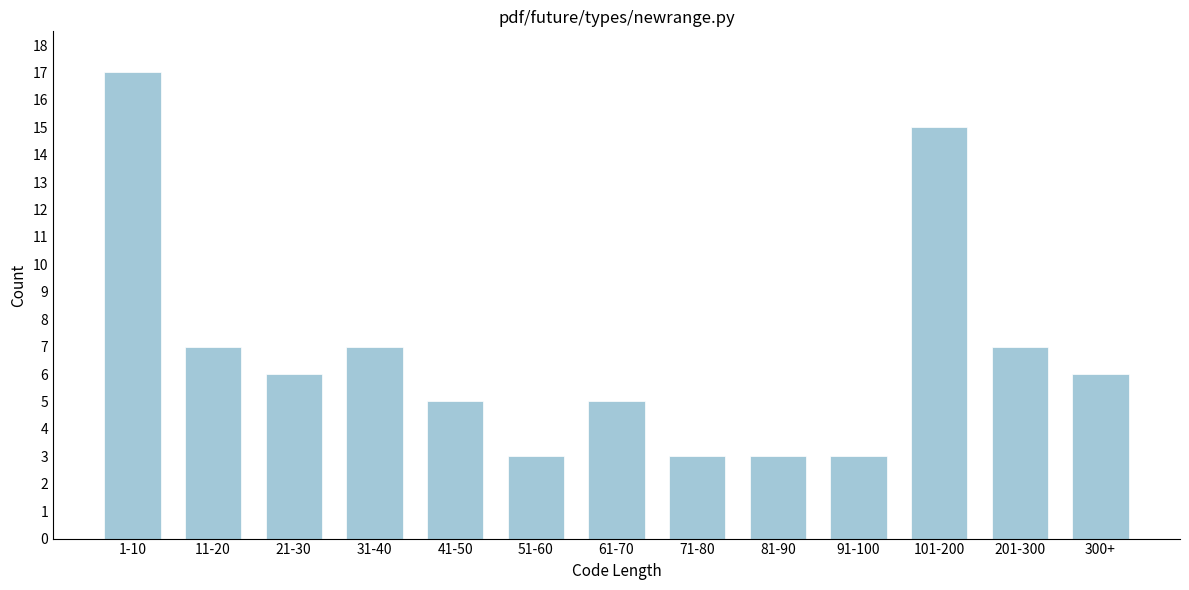

Reading right to left, transcribe all the data shown in this chart.

6	7	15	3	3	3	5	3	5	7	6	7	17